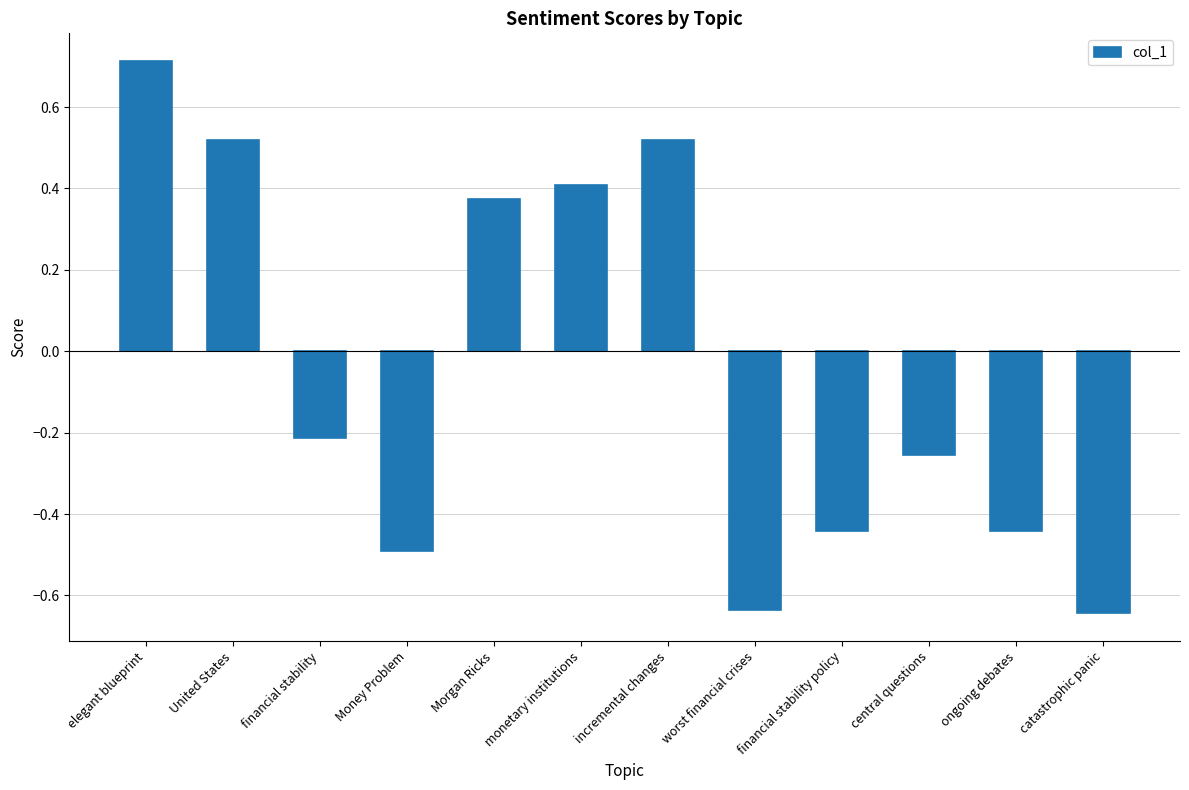

How many bars are there in total?

12